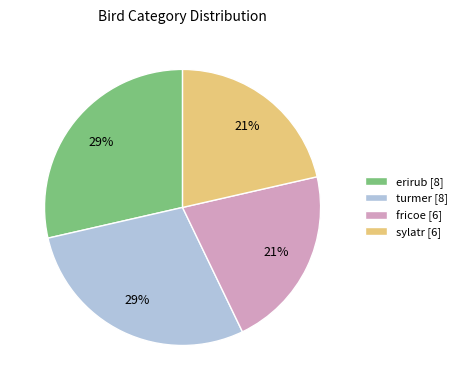

What is the ratio of the value at turmer to the value at erirub?

1.0